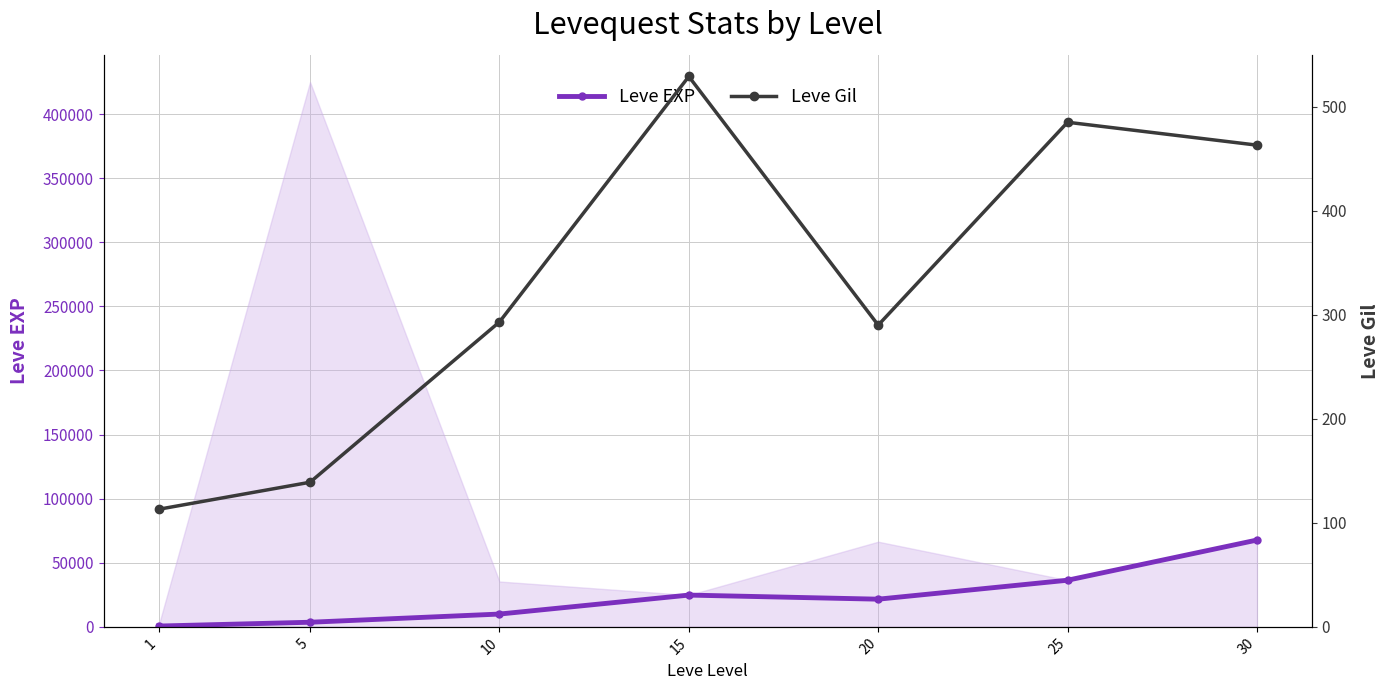

What is the total value across all series at 20?

21890